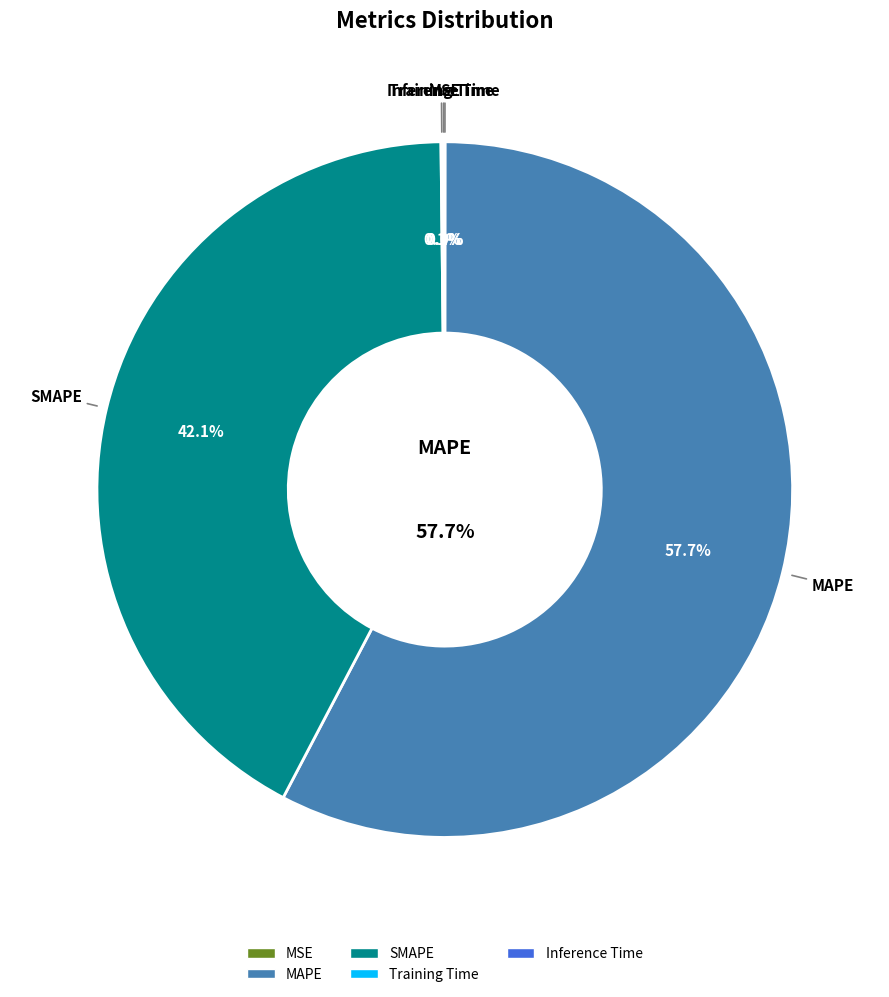

Count the number of slices in the pie.

5